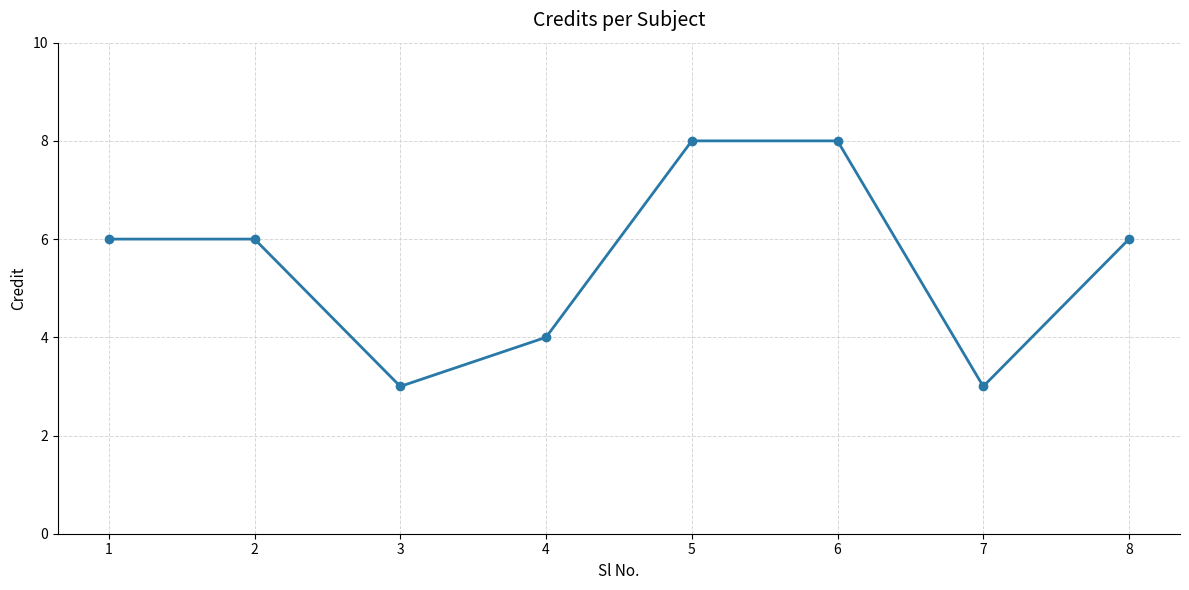

Reading right to left, extract all data points from this chart.

8=6	7=3	6=8	5=8	4=4	3=3	2=6	1=6